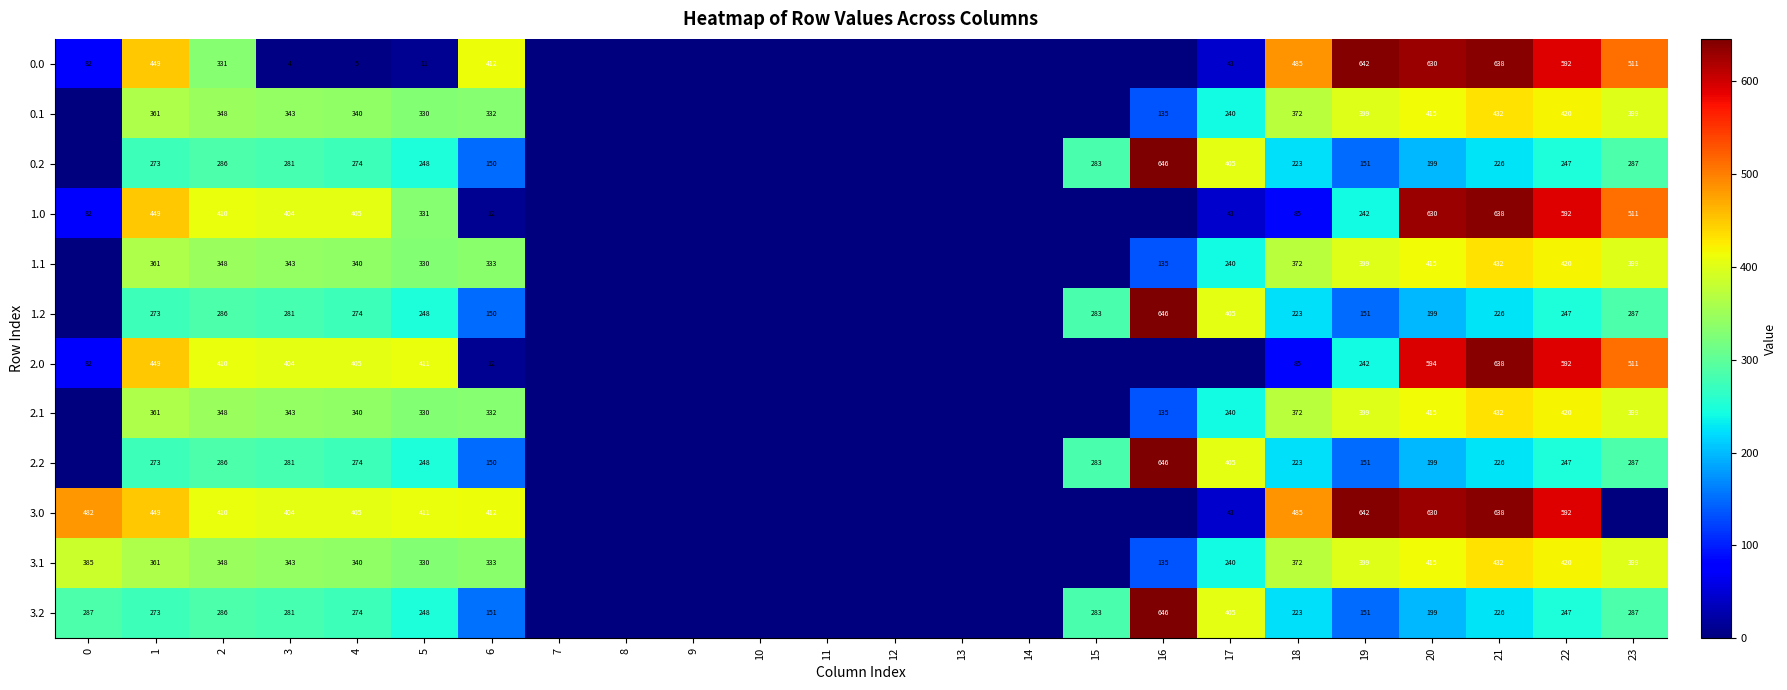

At which category does the chart reach its peak across all series?

16